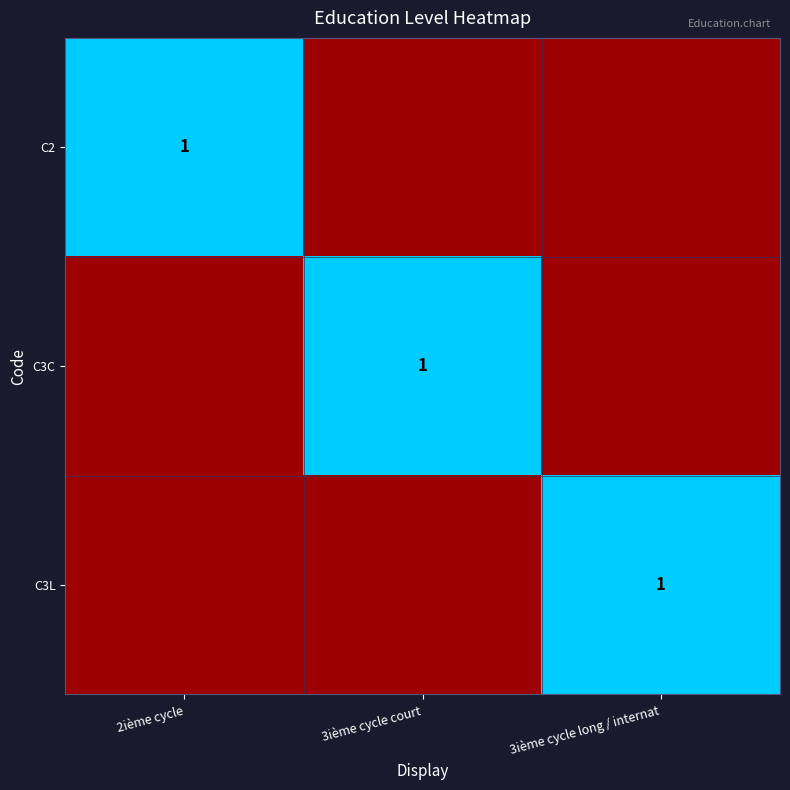

True or false: C3L has a value of 0.6 at 2ième cycle.

False